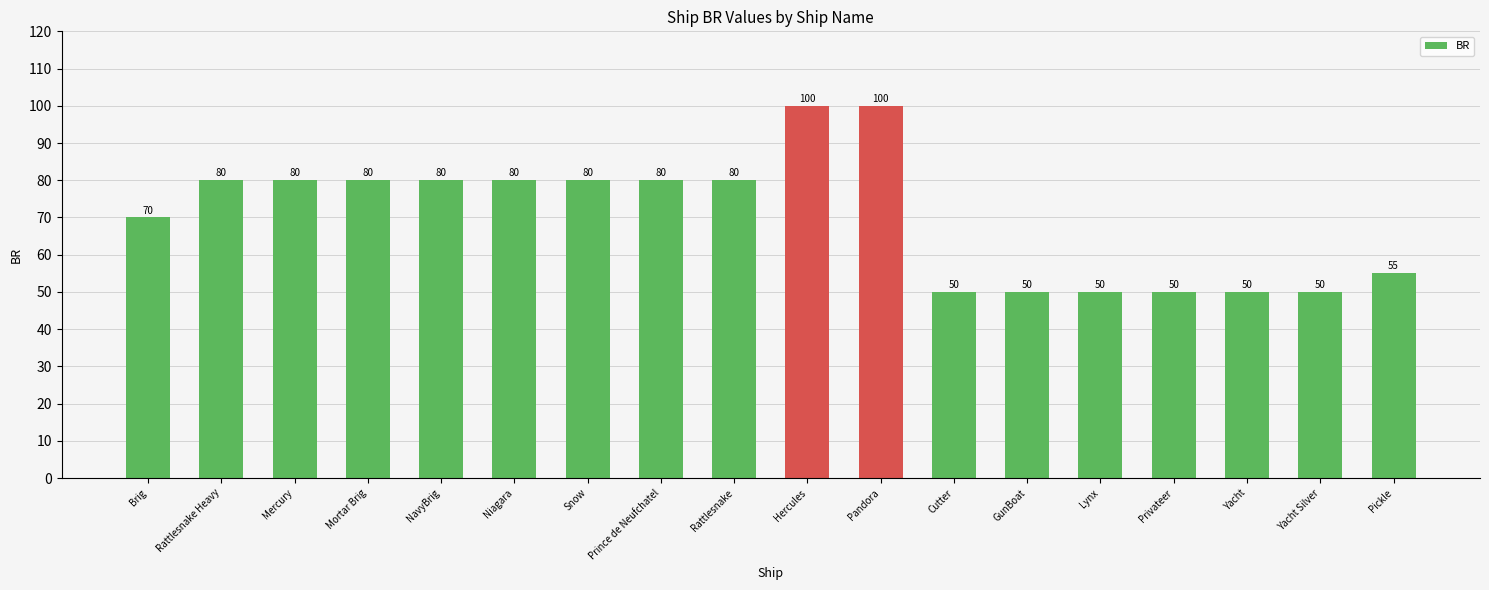

Approximately how many times larger is the value at Yacht compared to Mercury?

0.6